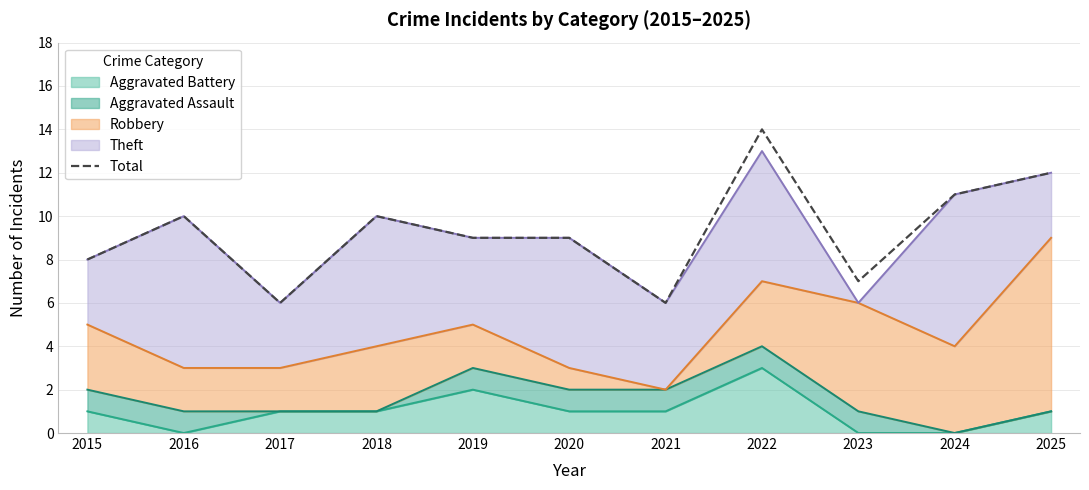

What is the approximate value at 2022?

14